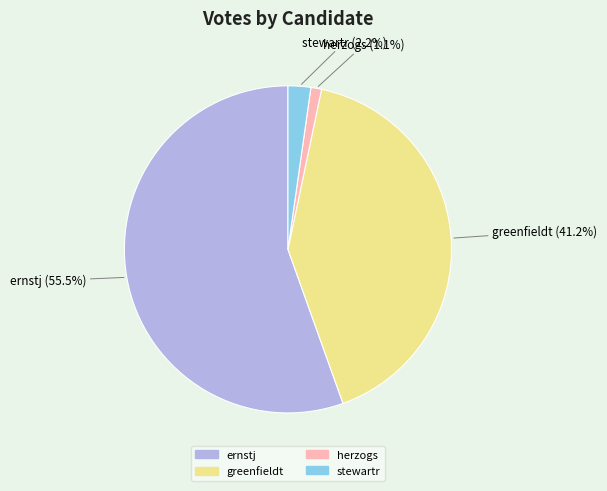

Count the number of slices in the pie.

4